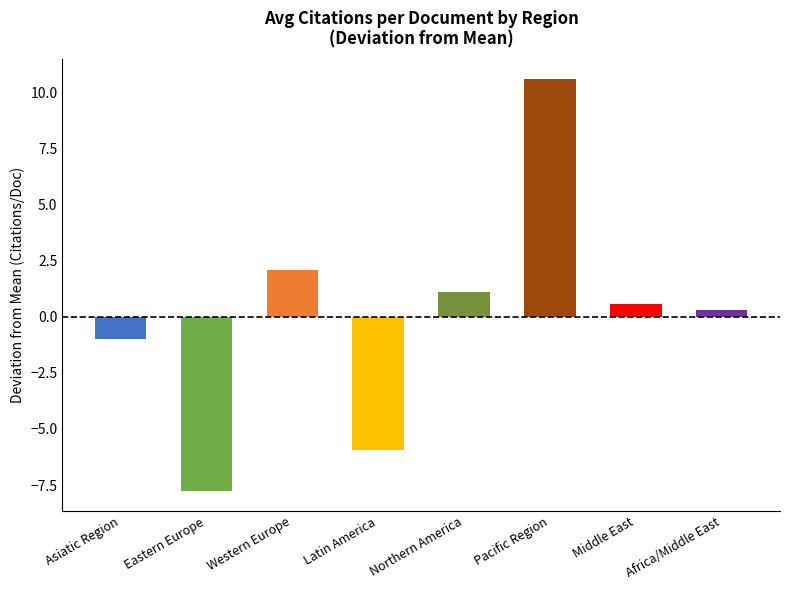

The value at Northern America is 1.9. True or false?

False